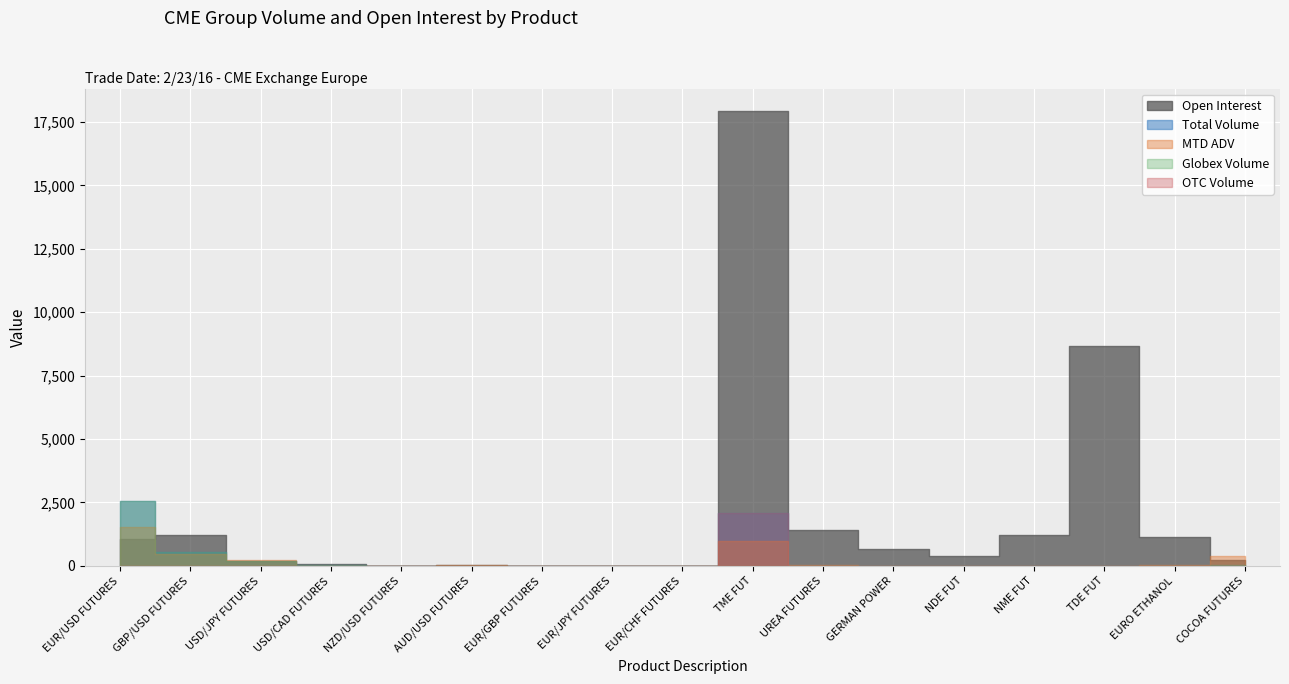

Which category has the highest value in the OTC Volume series?

TME FUT